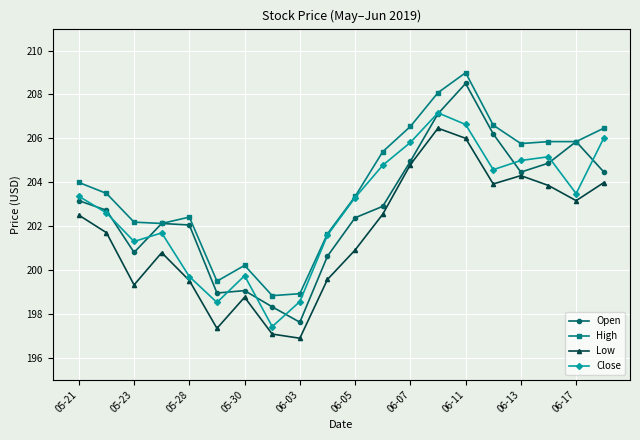

What is the maximum value shown in the chart?

209.0